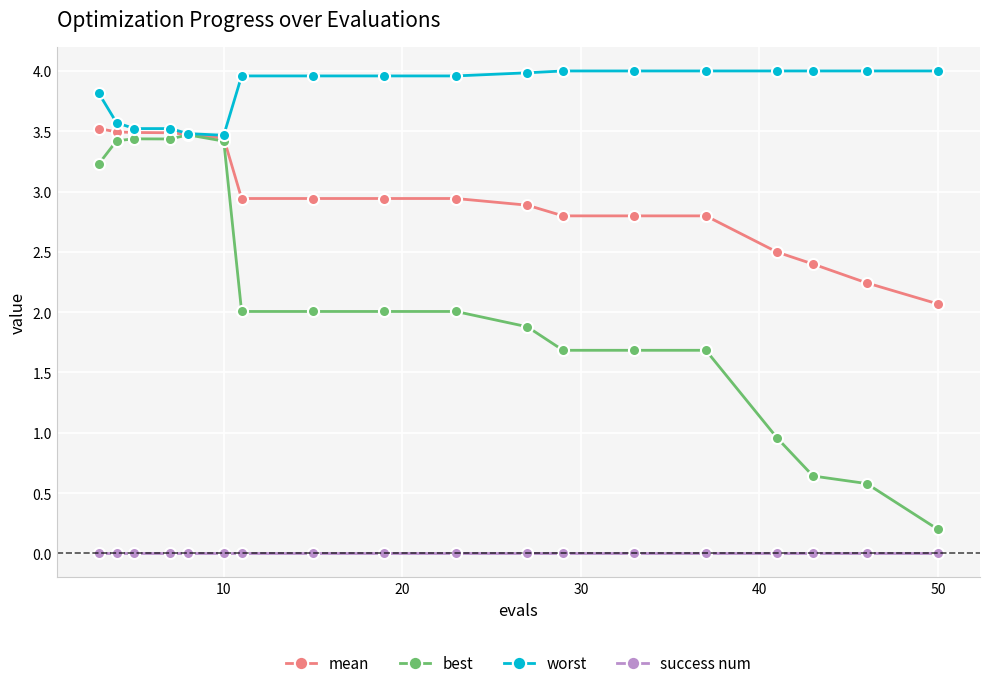

Does the chart have visible grid lines?

Yes